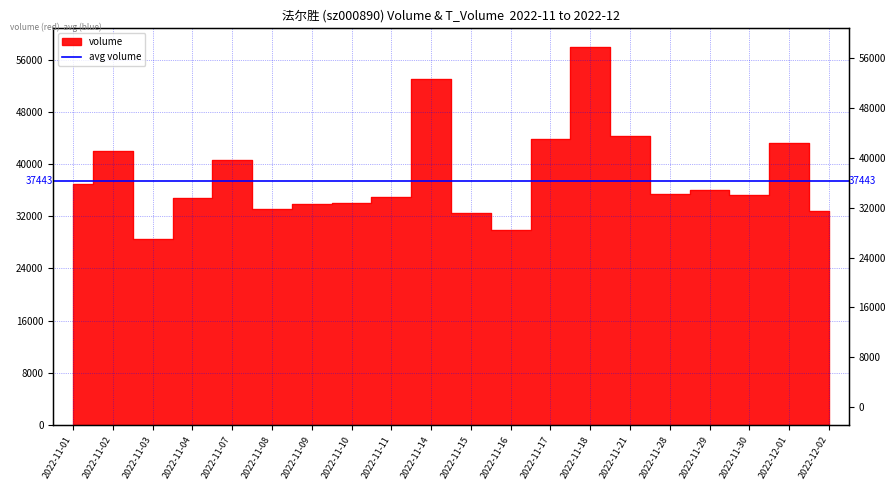

What is the label of the 3rd point from the left?

2022-11-03